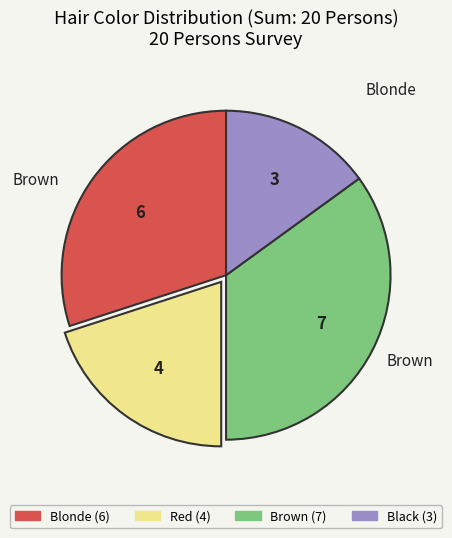

Does any single category account for the majority?

No